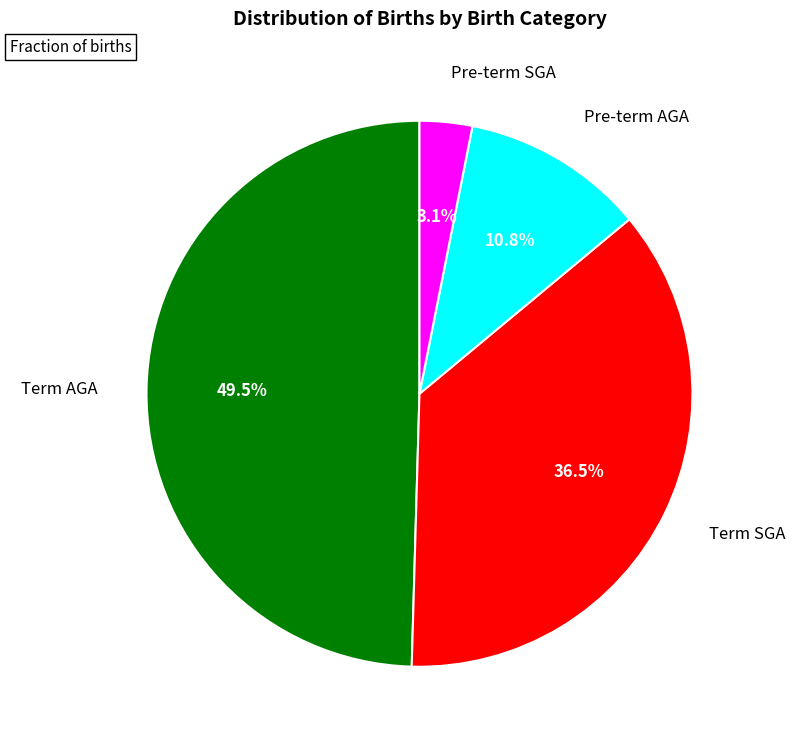

Is there a majority slice in this chart?

No